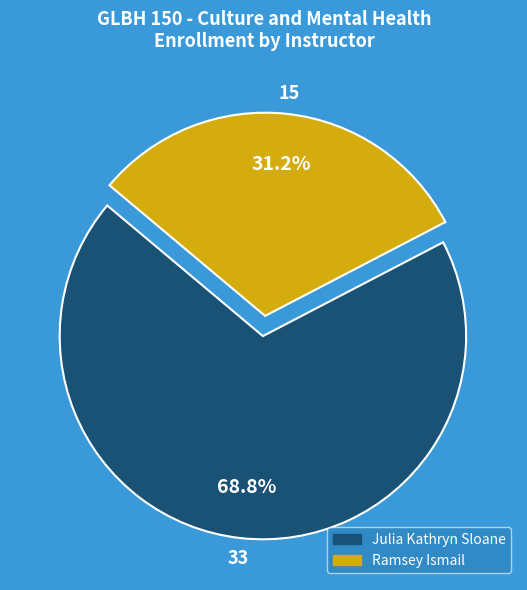

What percentage is the Ramsey Ismail slice, to the nearest percent?

31%